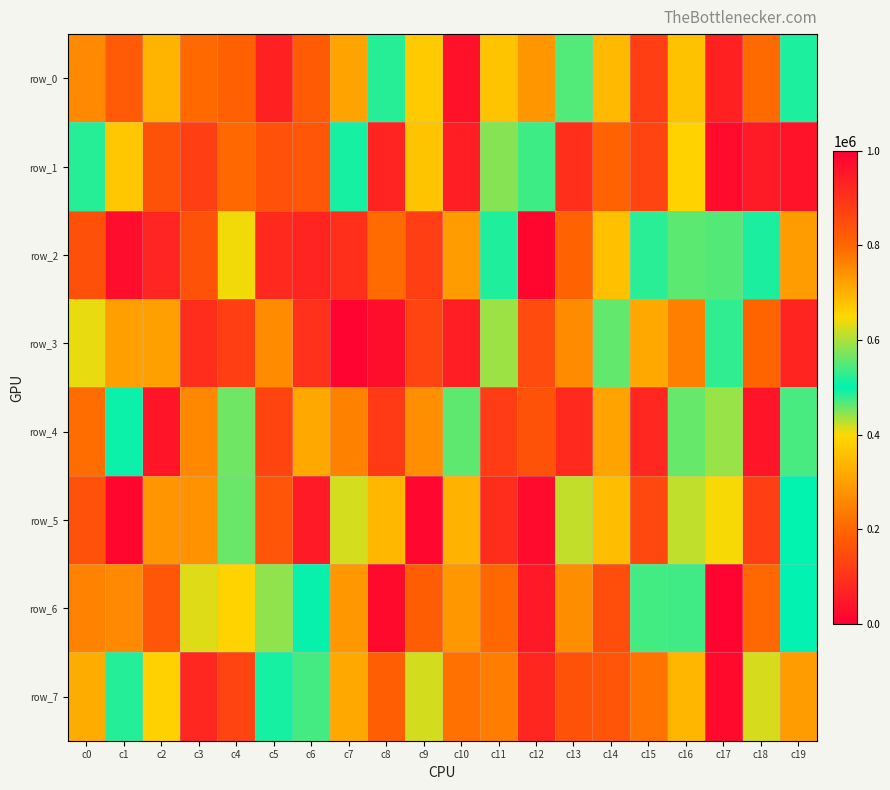

Where does the row_1 series first go above 579584?

c1